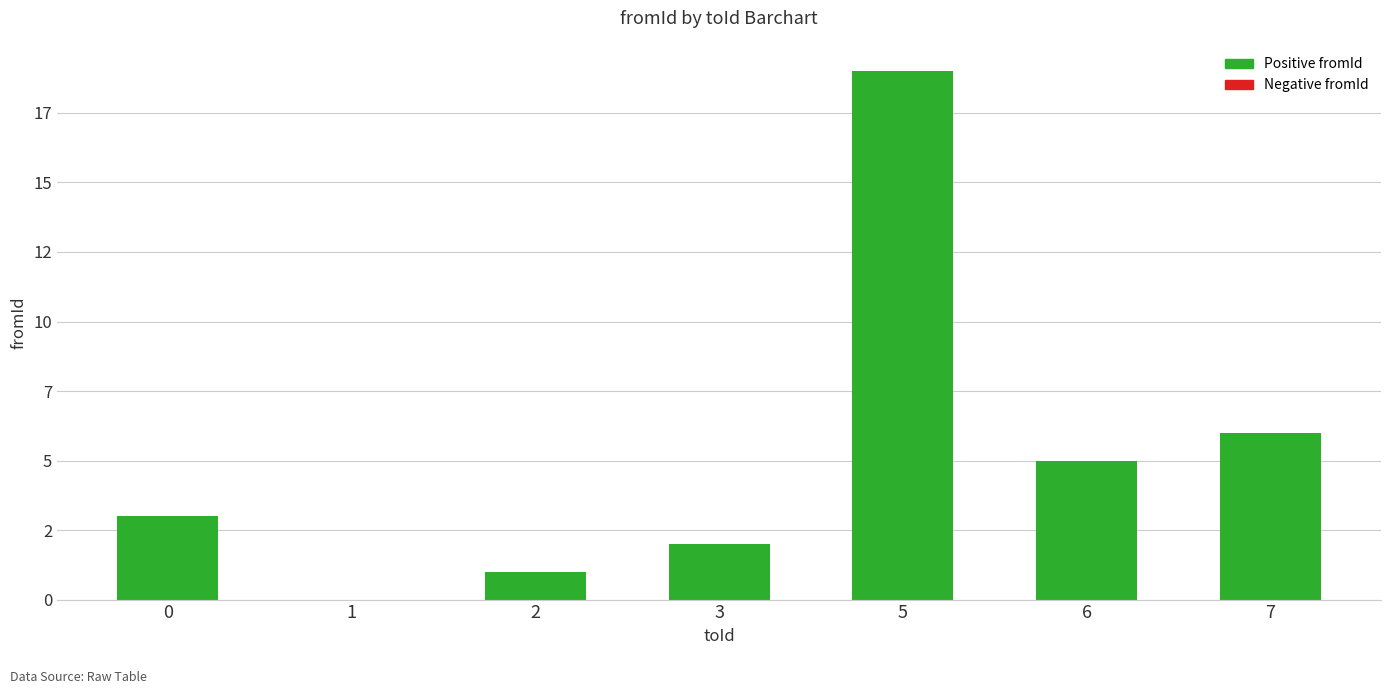

Reading left to right, what are all the values shown in this chart?

3	0	1	2	19	5	6